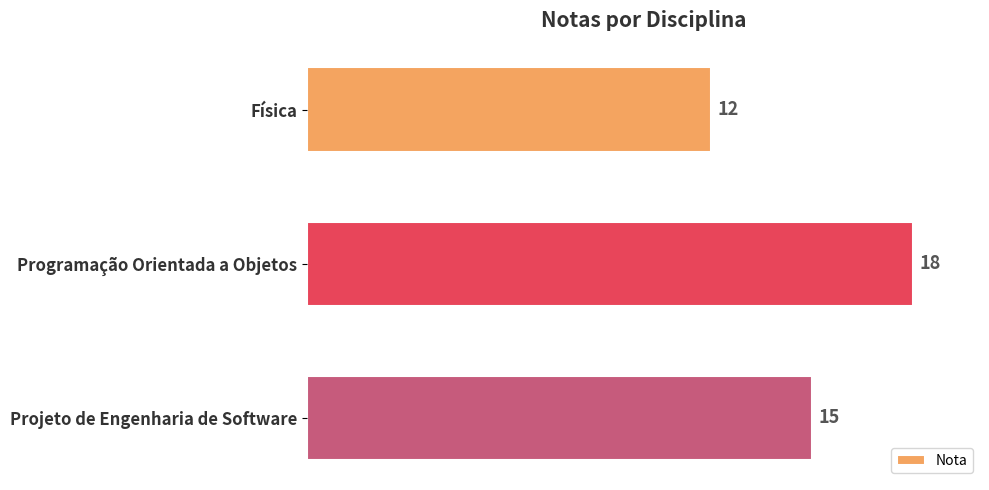

The chart shows a value of 6 at Física. True or false?

False